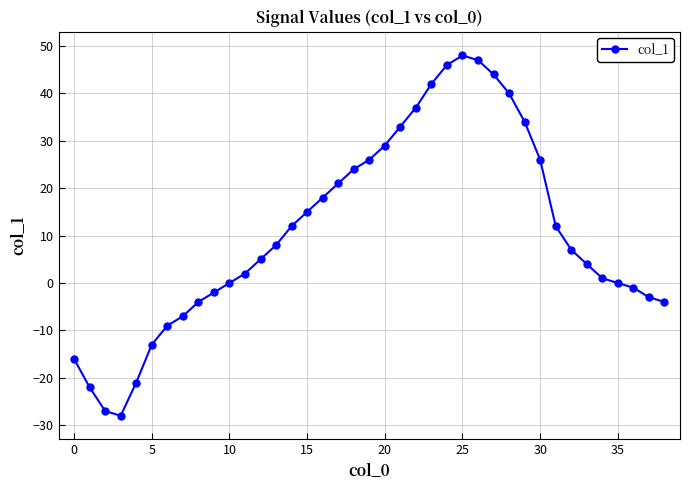

What is the difference between the maximum and second lowest values?

75